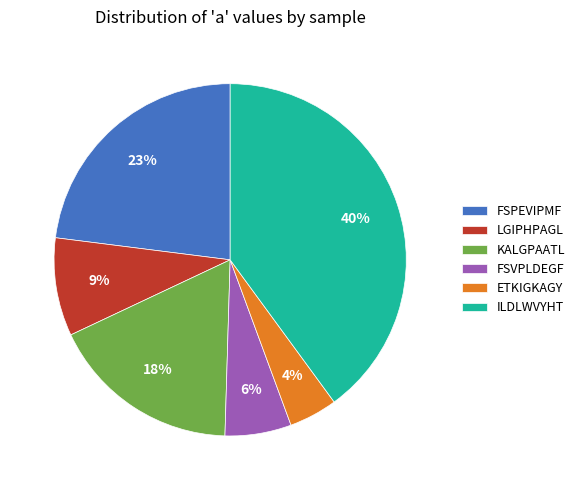

Which has a higher value, FSPEVIPMF or ETKIGKAGY?

FSPEVIPMF